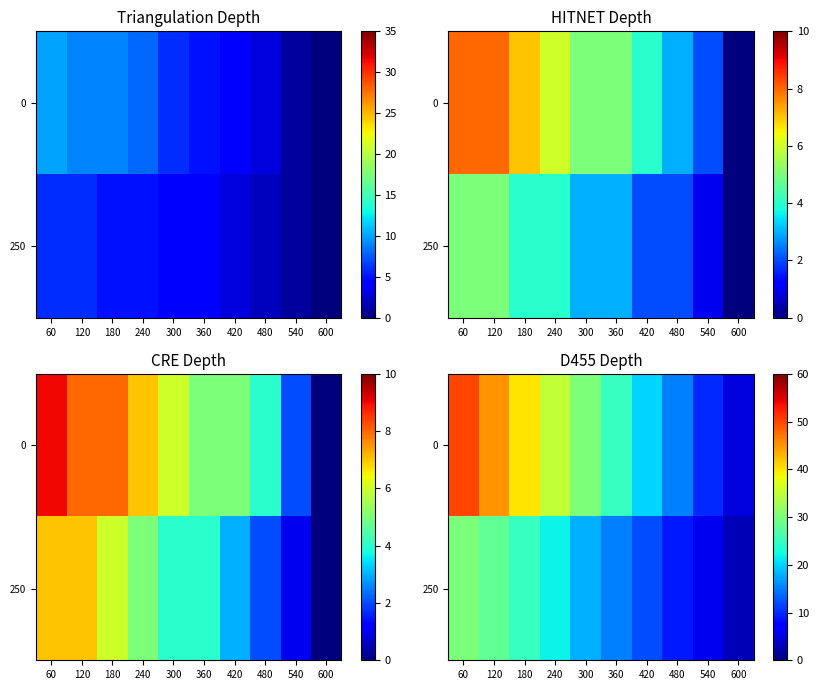

What is the maximum value shown in the chart?

50